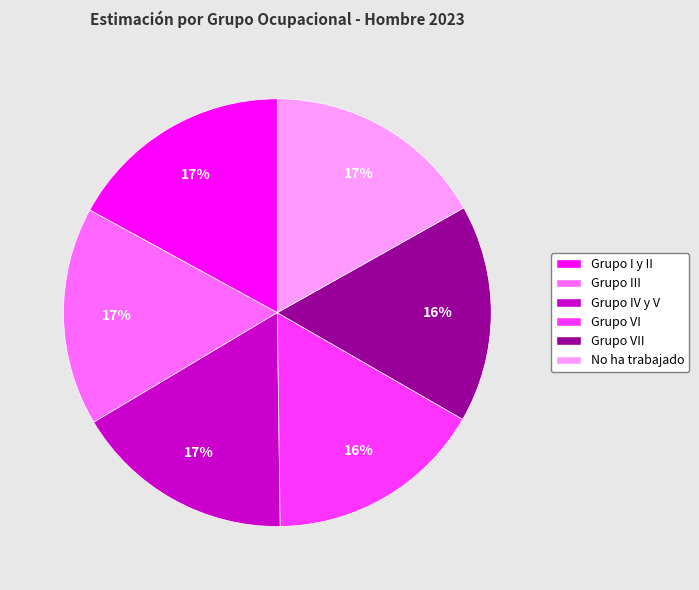

How many segments does this pie chart have?

6